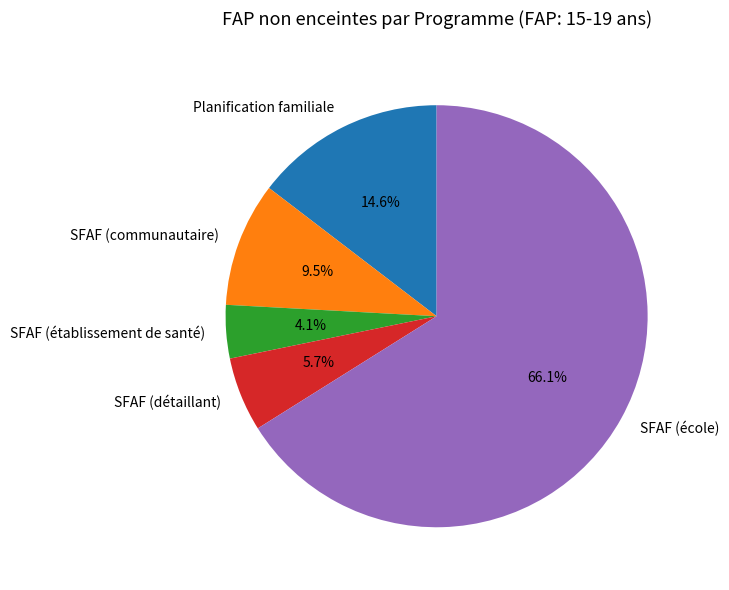

Rank the categories by value from lowest to highest.

SFAF (établissement de santé), SFAF (détaillant), SFAF (communautaire), Planification familiale, SFAF (école)